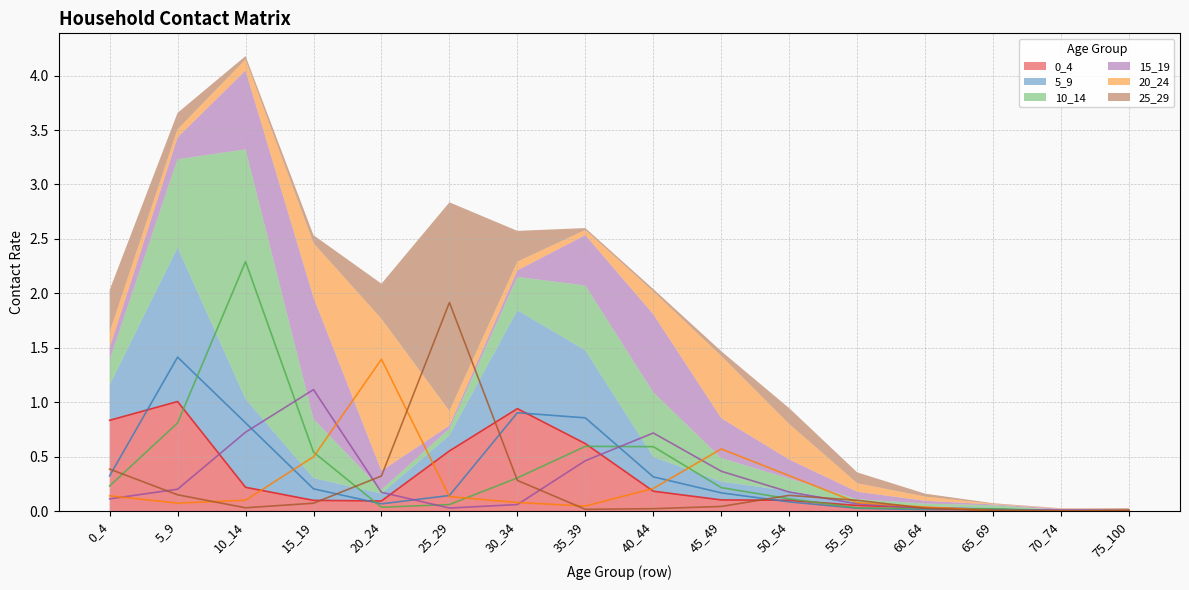

What is the difference between the second highest and minimum values in the 5_9 series?

0.9